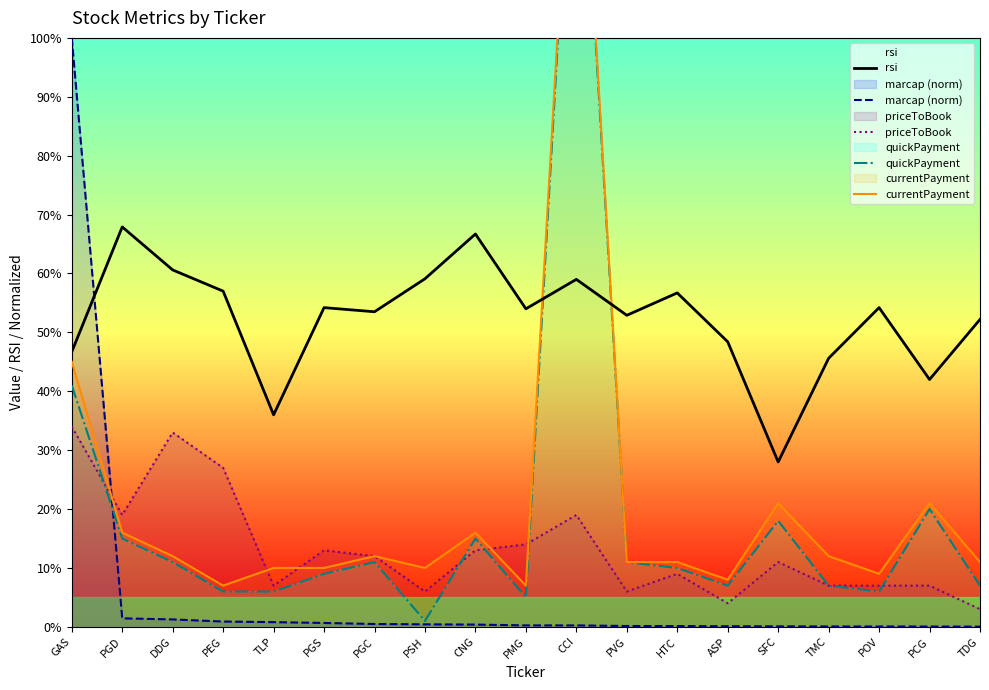

Reading left to right, list all the values displayed in this chart.

rsi: 46.7	67.9	60.6	57.0	36.0	54.2	53.5	59.1	66.7	54.0	59.0	52.9	56.7	48.4	28.0	45.6	54.2	42.0	52.2
marcap (norm): 100.0	1.4	1.3	0.9	0.8	0.7	0.5	0.4	0.4	0.2	0.2	0.1	0.1	0.1	0.1	0.1	0.1	0.1	0.0
priceToBook: 34.0	19.0	33.0	27.0	7.0	13.0	12.0	6.0	13.0	14.0	19.0	6.0	9.0	4.0	11.0	7.0	7.0	7.0	3.0
quickPayment: 41.0	15.0	11.0	6.0	6.0	9.0	11.0	1.0	15.0	5.0	154.0	11.0	10.0	7.0	18.0	7.0	6.0	20.0	7.0
currentPayment: 45.0	16.0	12.0	7.0	10.0	10.0	12.0	10.0	16.0	7.0	156.0	11.0	11.0	8.0	21.0	12.0	9.0	21.0	11.0